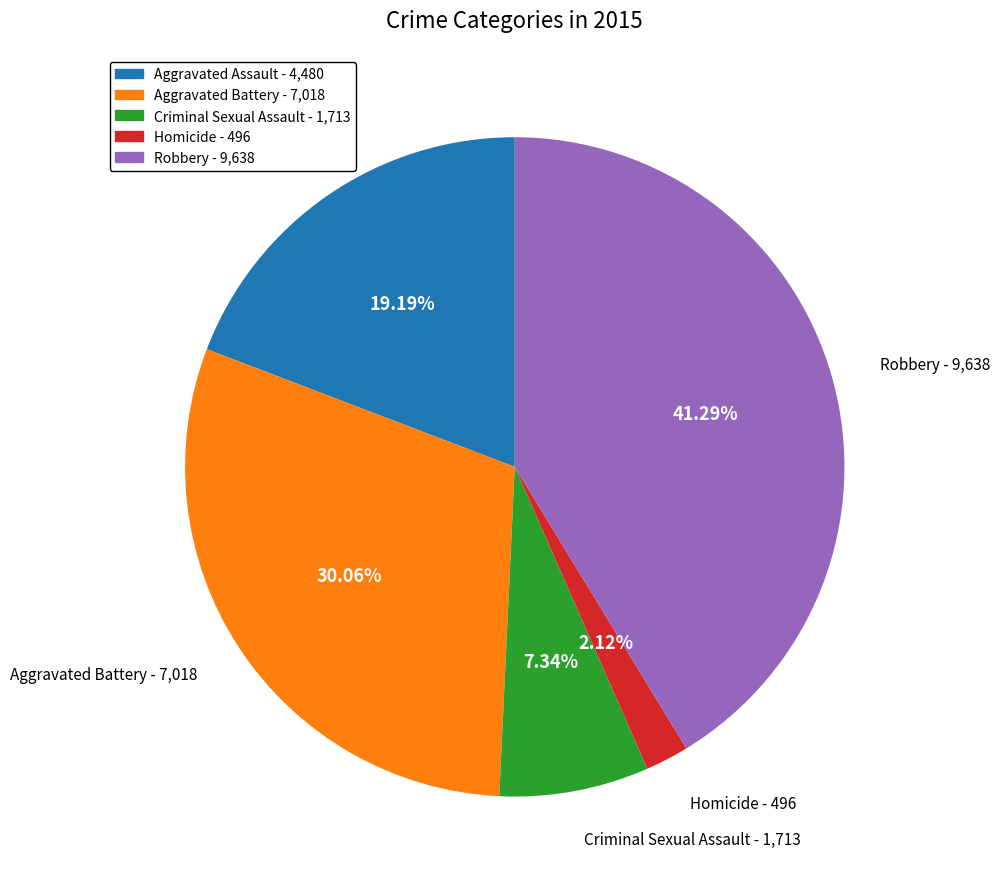

How many segments does this pie chart have?

5